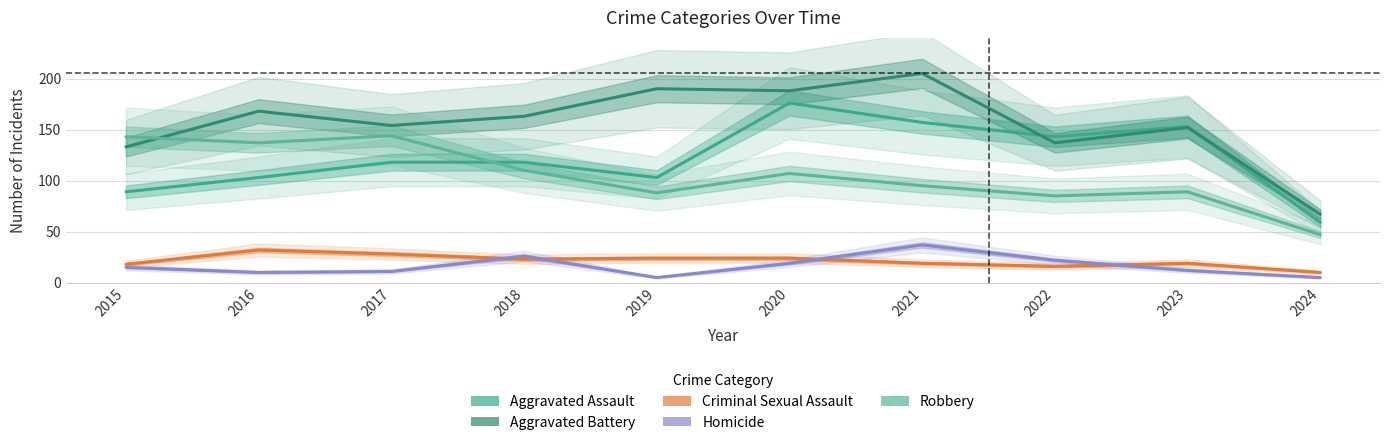

How many values in the Aggravated Assault series exceed 118?

4